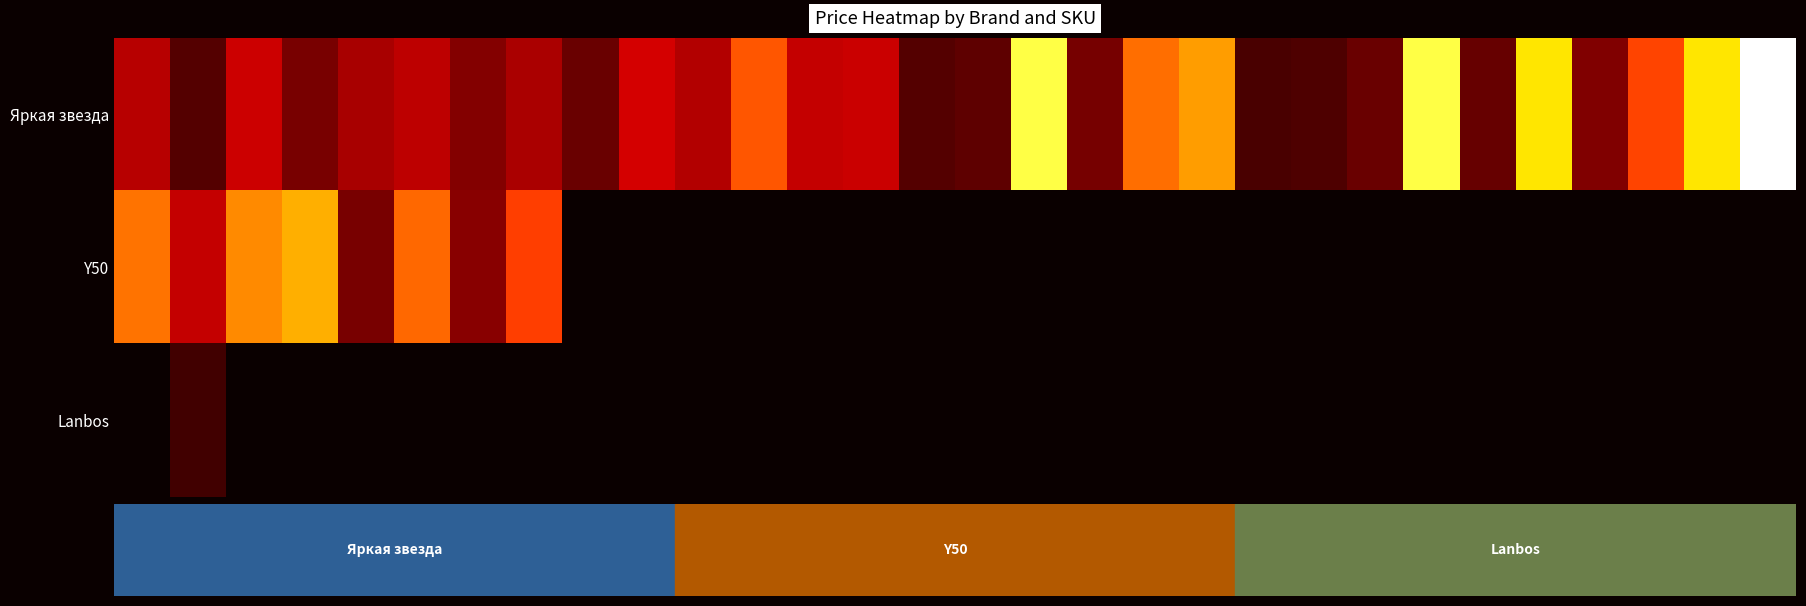

Which series has the largest total across all categories?

Яркая звезда